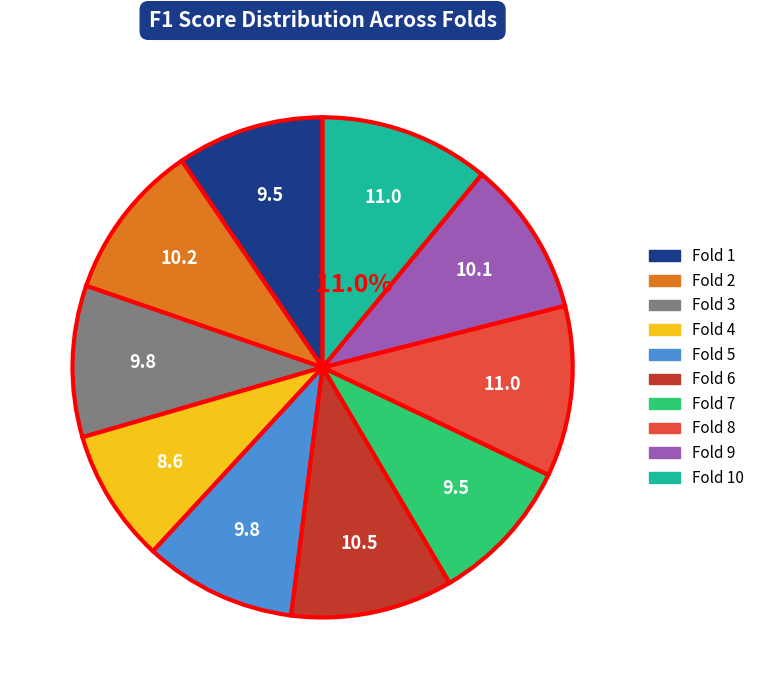

Is there any slice that represents more than half of the pie?

No